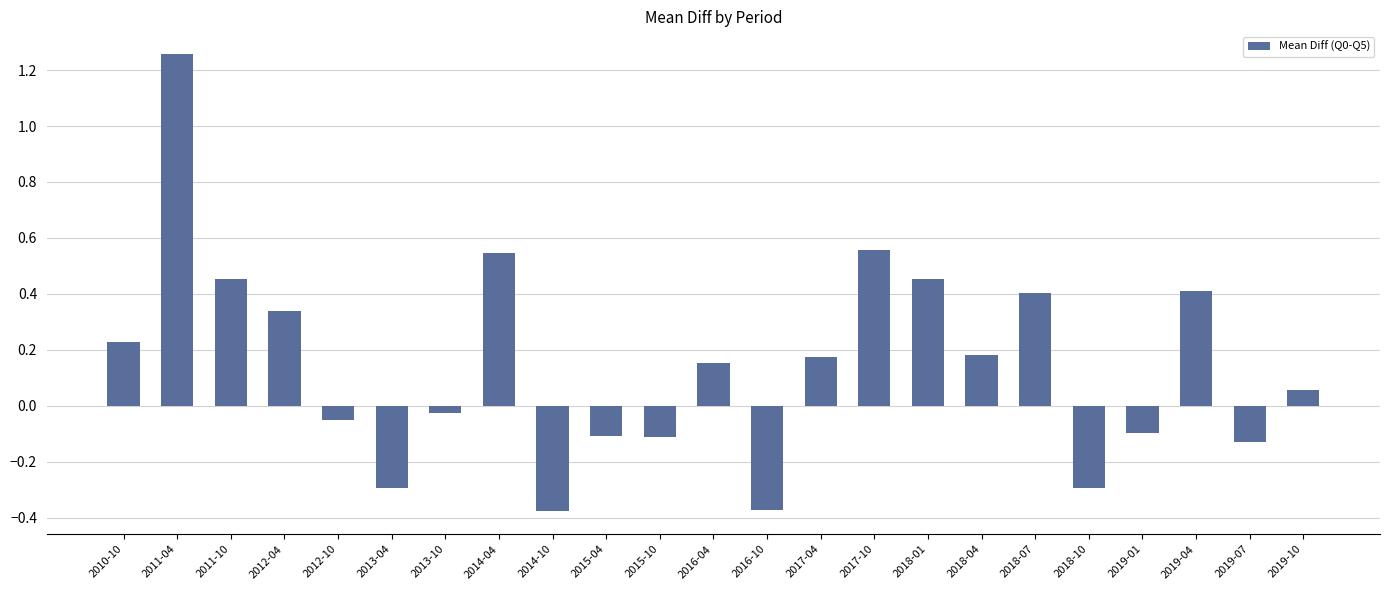

How many bars are there in total?

23